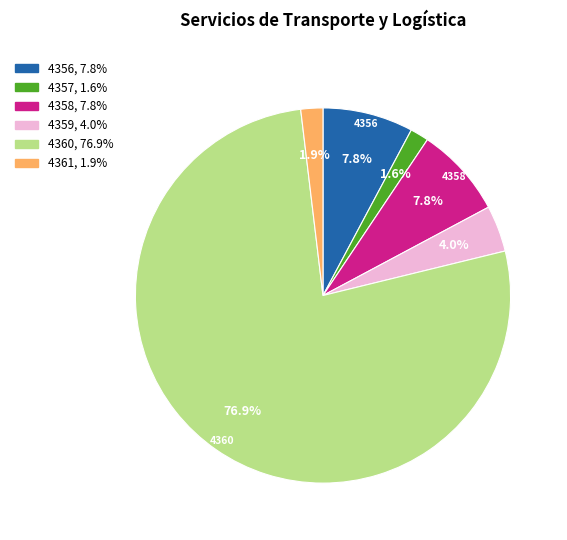

The 4360 slice represents 64% of the pie. True or false?

False